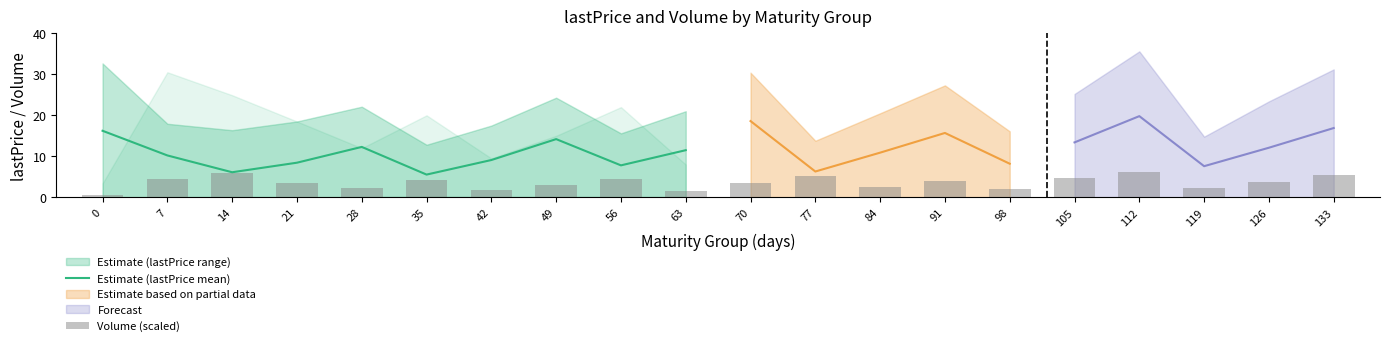

Where is Volume (scaled) nearest to the value 3?

49